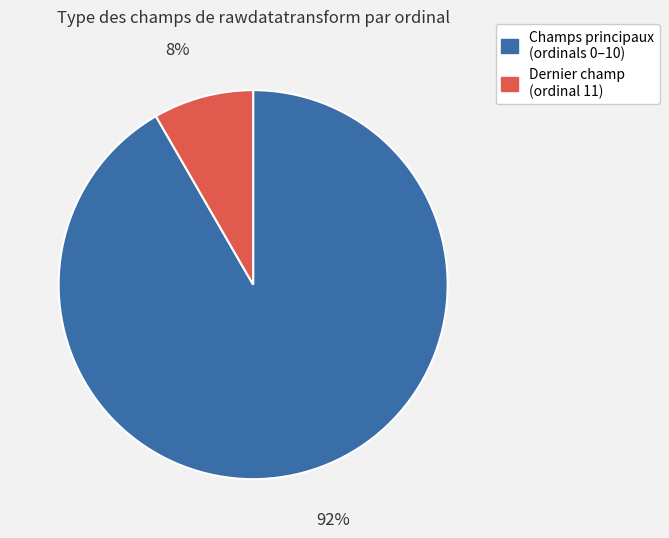

The Dernier champ (ordinal 11) slice represents 8% of the pie. True or false?

True